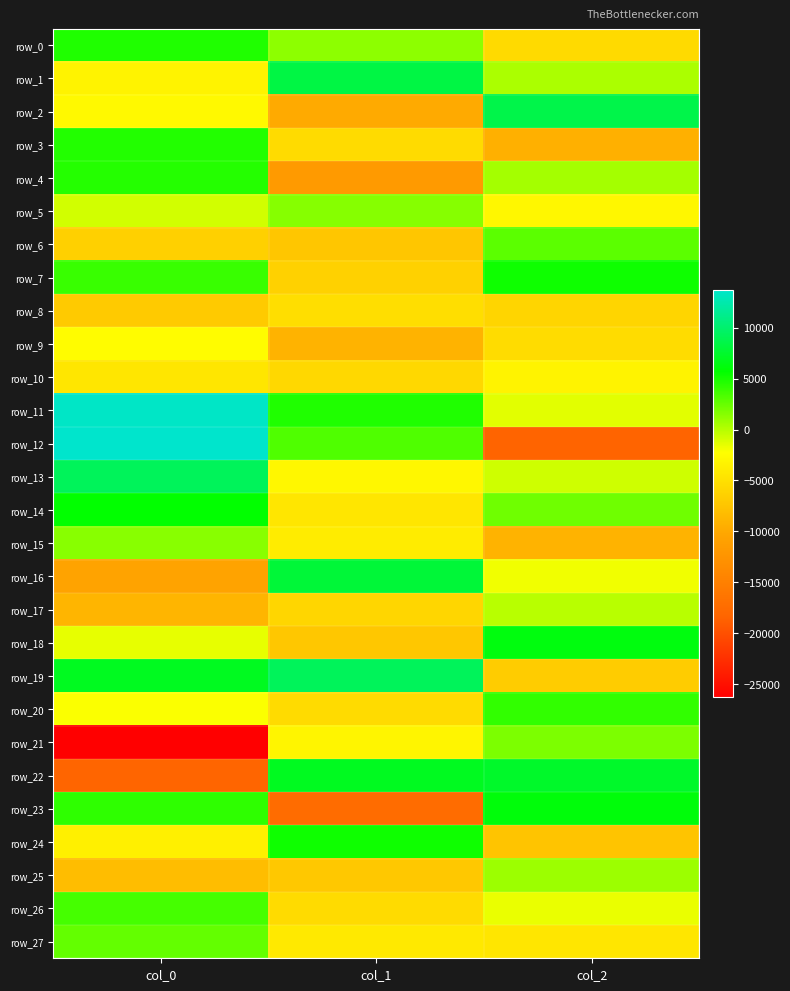

Is it true that row_8 equals -12345.8 at col_0?

False